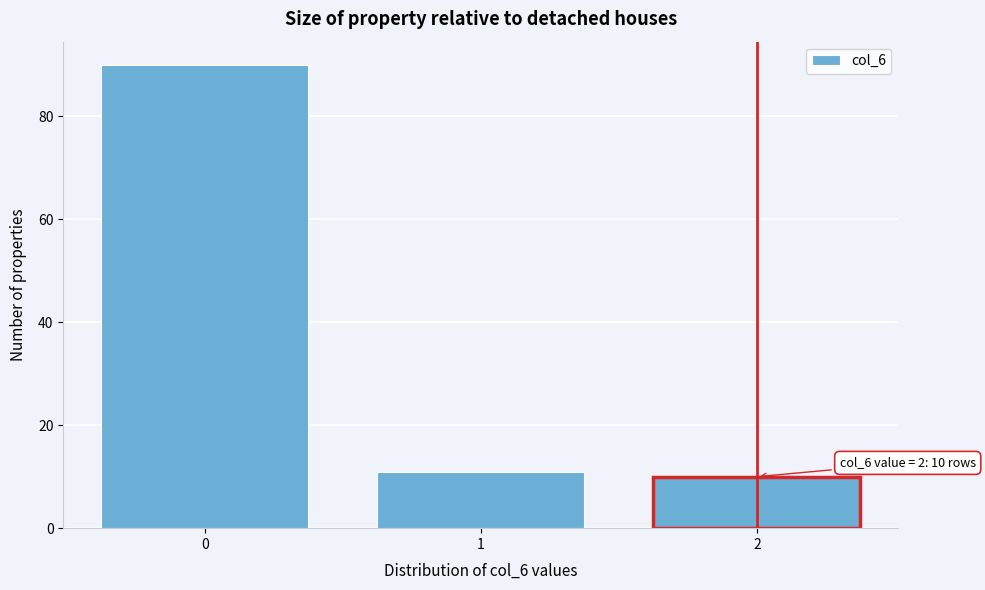

Reading left to right, transcribe all the data shown in this chart.

90	11	10